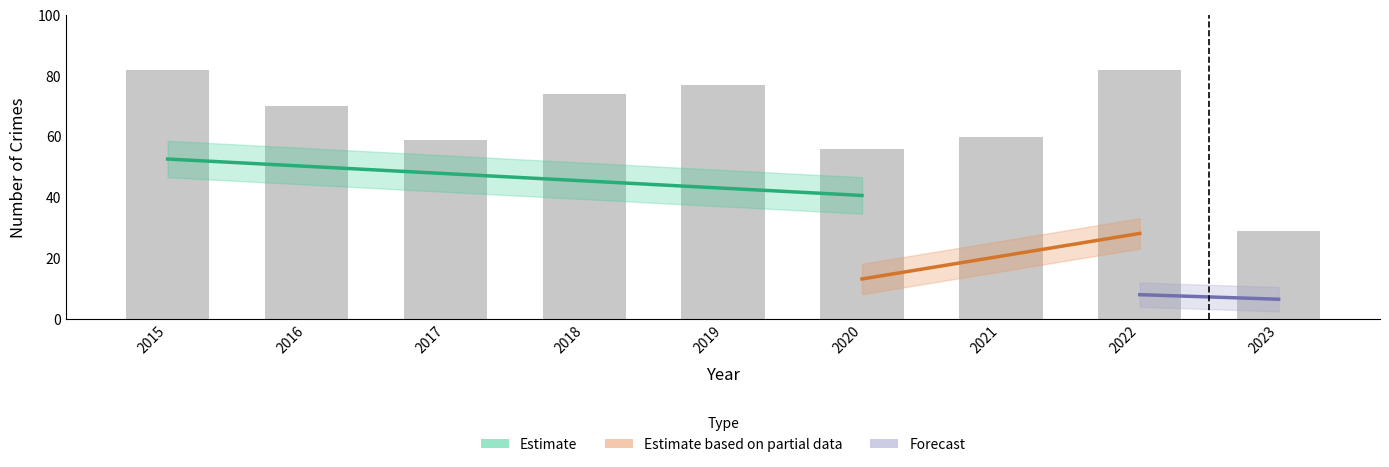

What is the approximate value of Total at 2018, to the nearest 5?

75